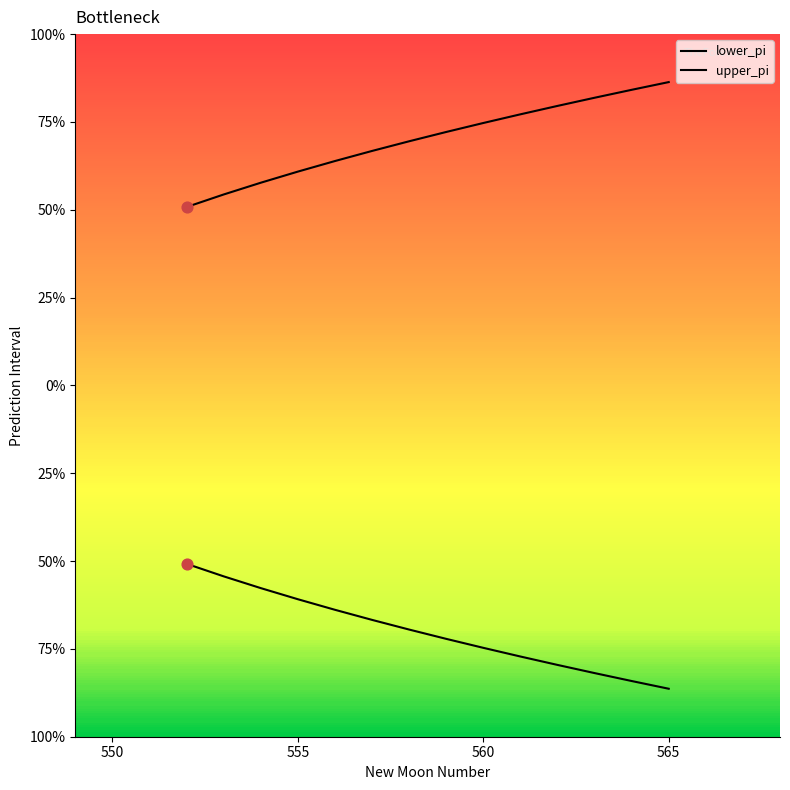

What are all the series names shown in the legend?

lower_pi, upper_pi